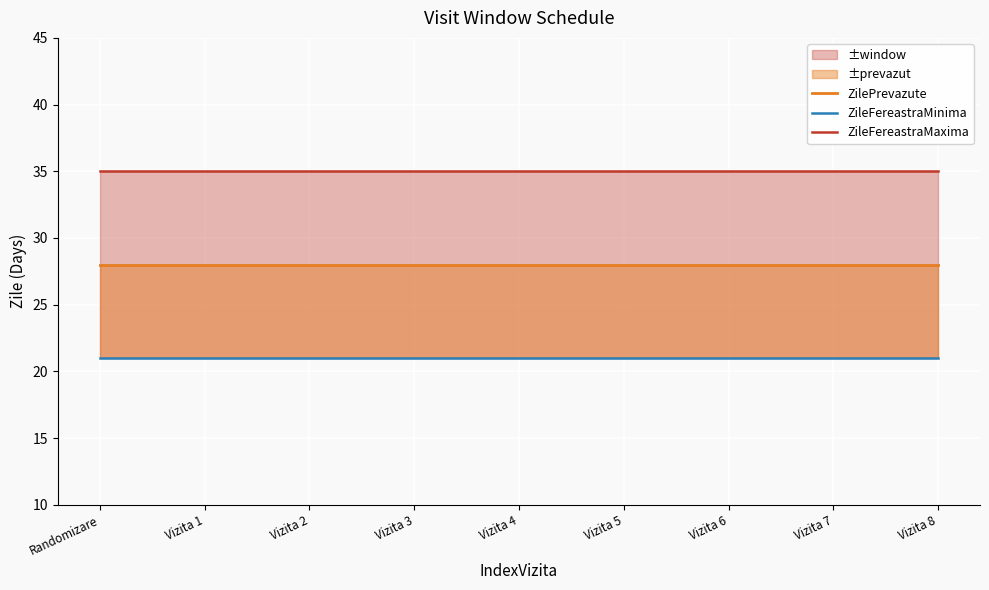

What is the sum of all ZileFereastraMinima values?

189